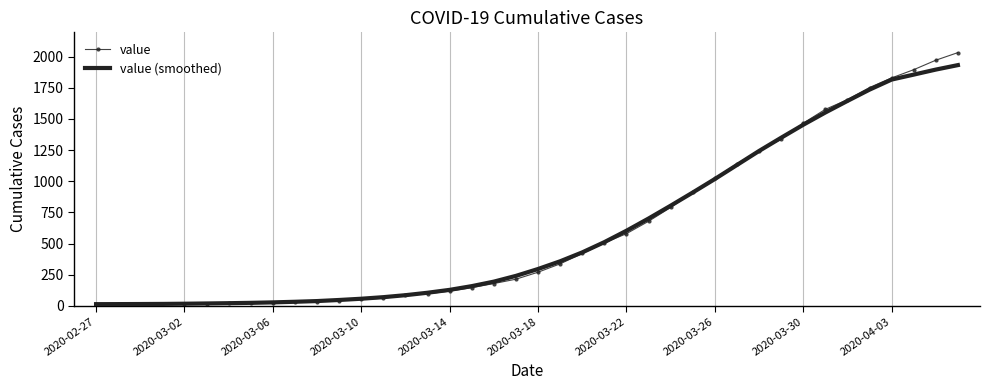

List the series in order of their peak value, highest first.

value, value (smoothed)